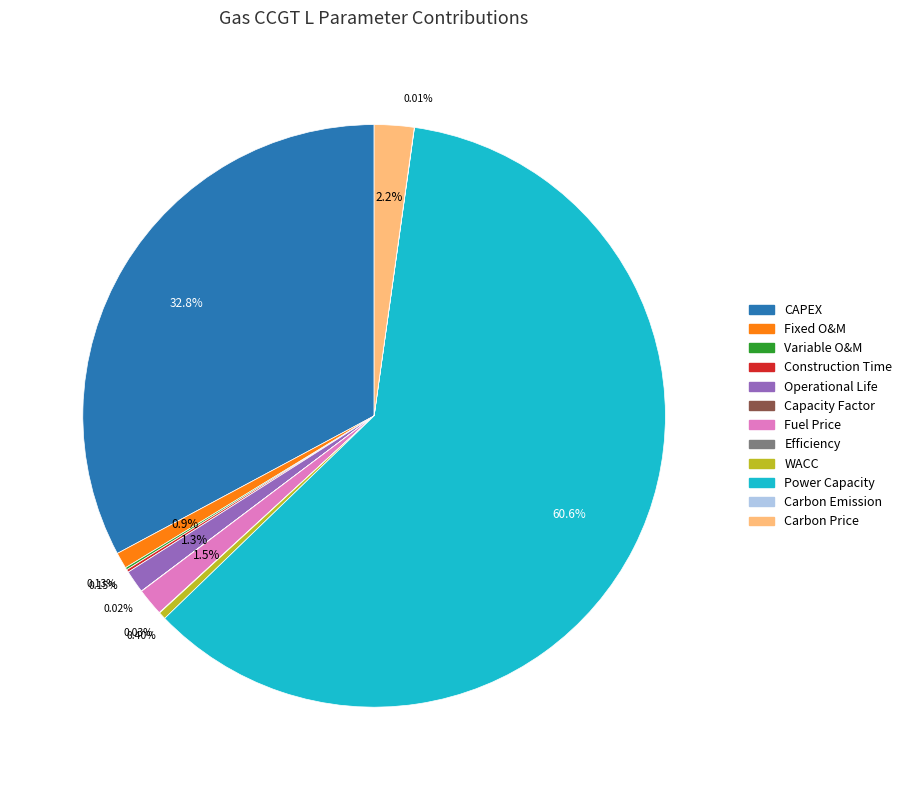

Is Power Capacity the majority of the pie?

Yes